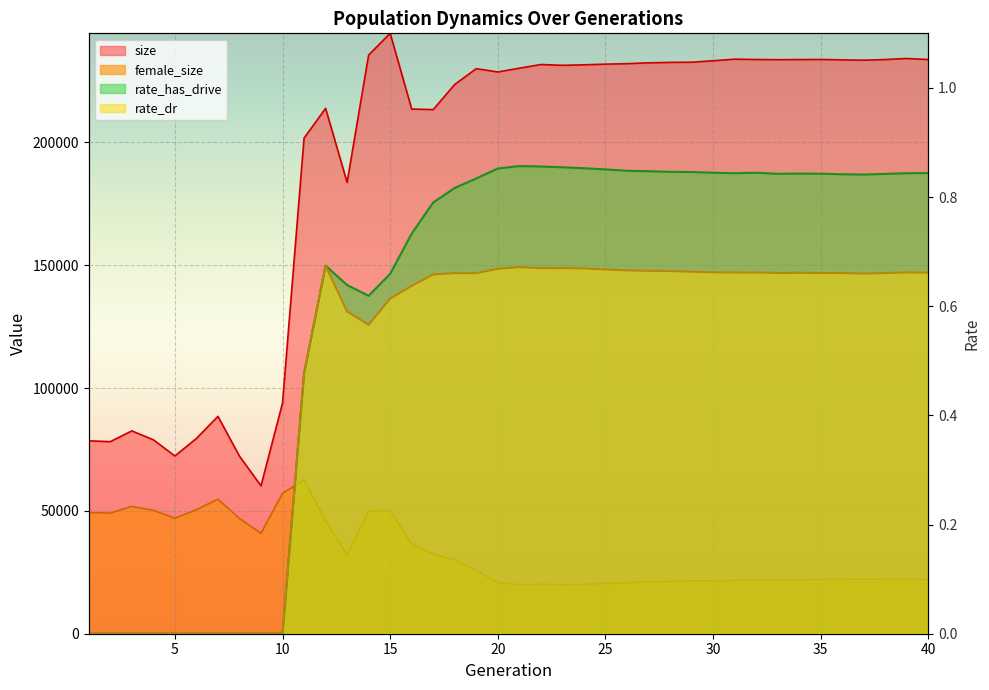

True or false: female_size and rate_dr intersect in this chart.

False